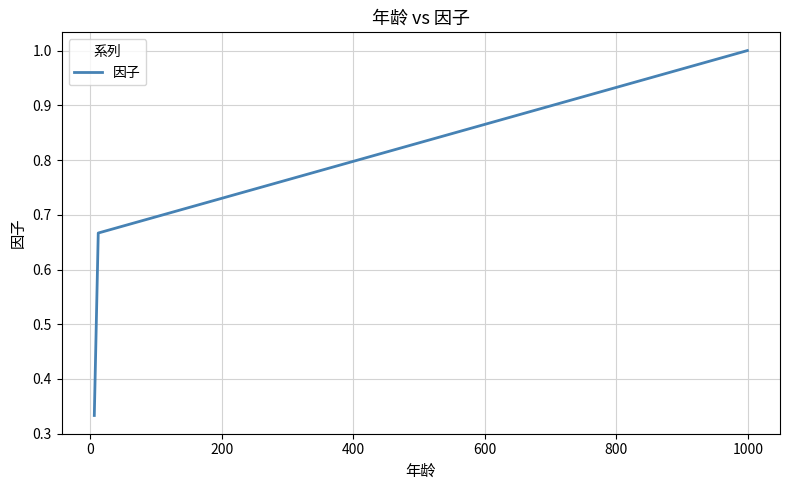

What is the sum of all values?

2.0